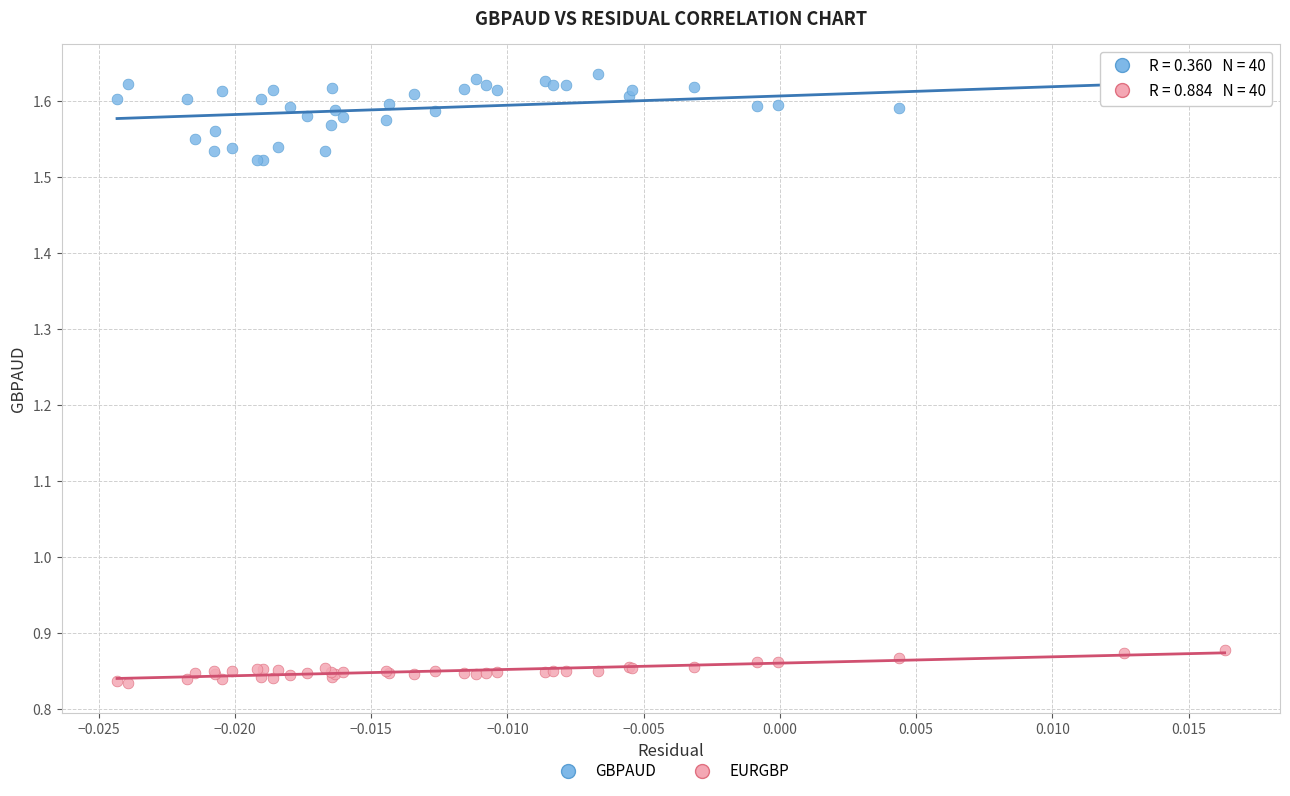

Which series reaches the minimum Y coordinate?

EURGBP